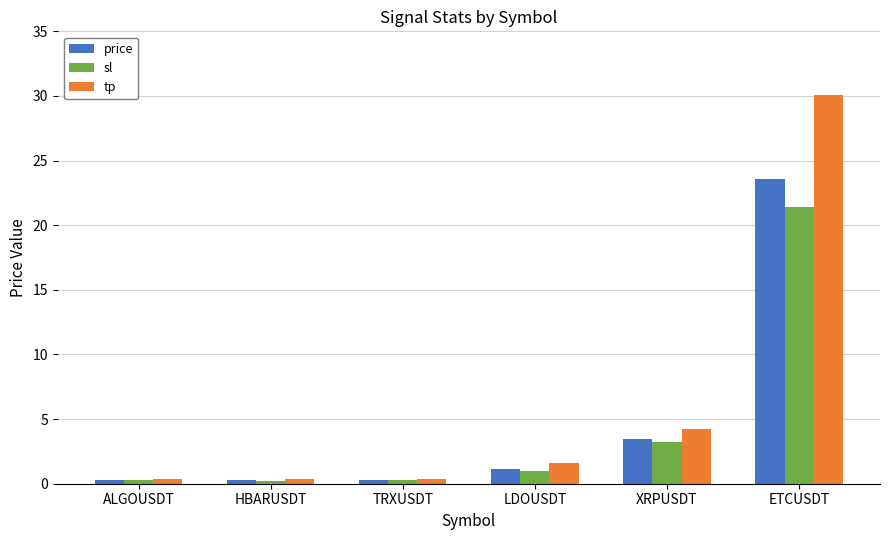

Are the bars grouped side by side (vs. stacked)?

Yes